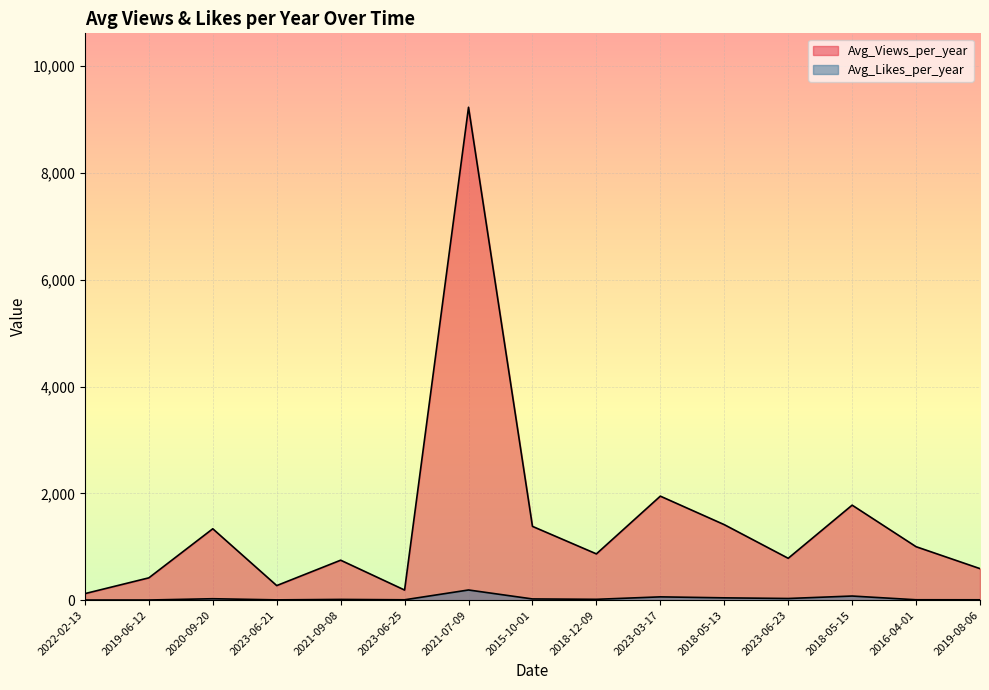

True or false: Avg_Views_per_year and Avg_Likes_per_year intersect in this chart.

False